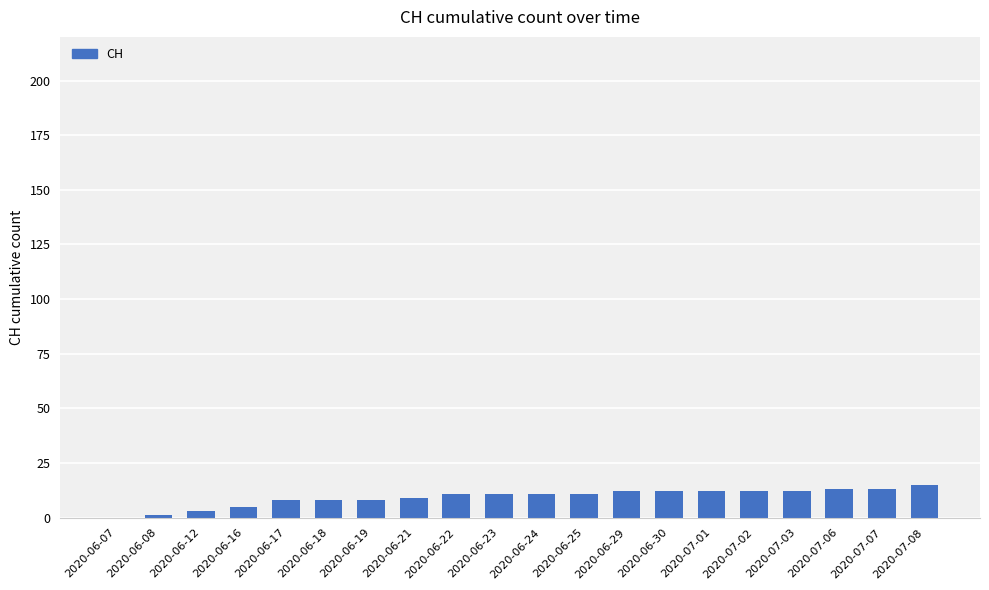

What is the sum of all values?

187